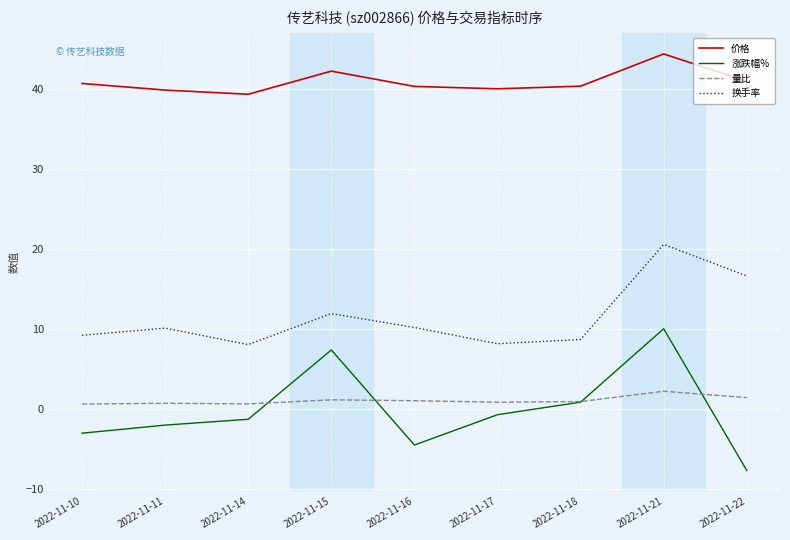

Is the value of 换手率 at 2022-11-11 greater than the value of 价格 at 2022-11-21?

No